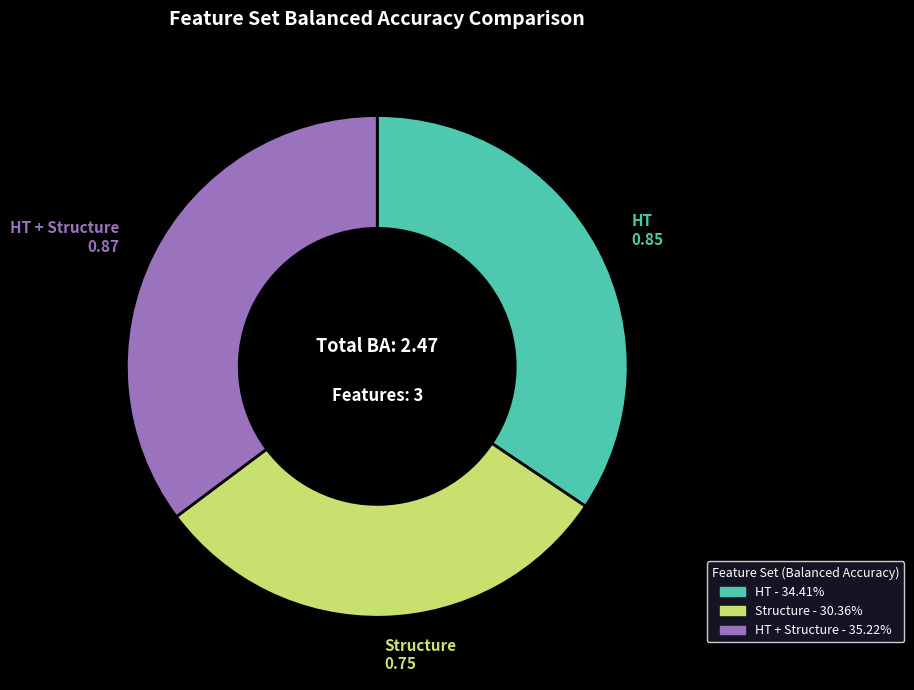

Is there a majority slice in this chart?

No